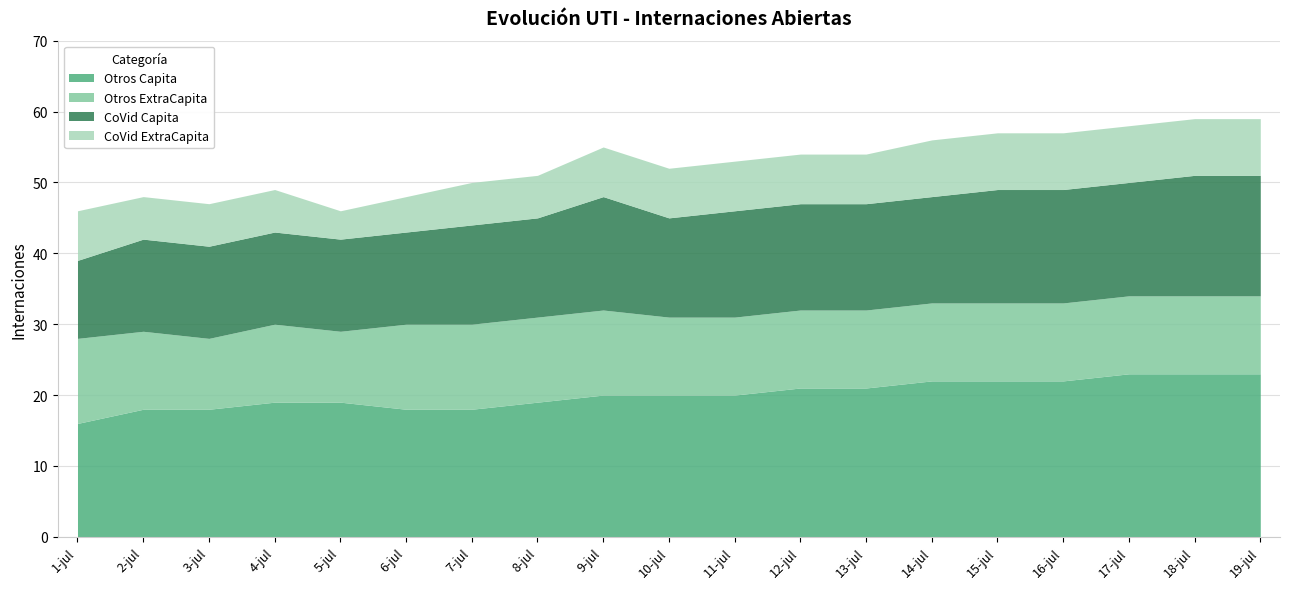

Does the chart have visible grid lines?

Yes